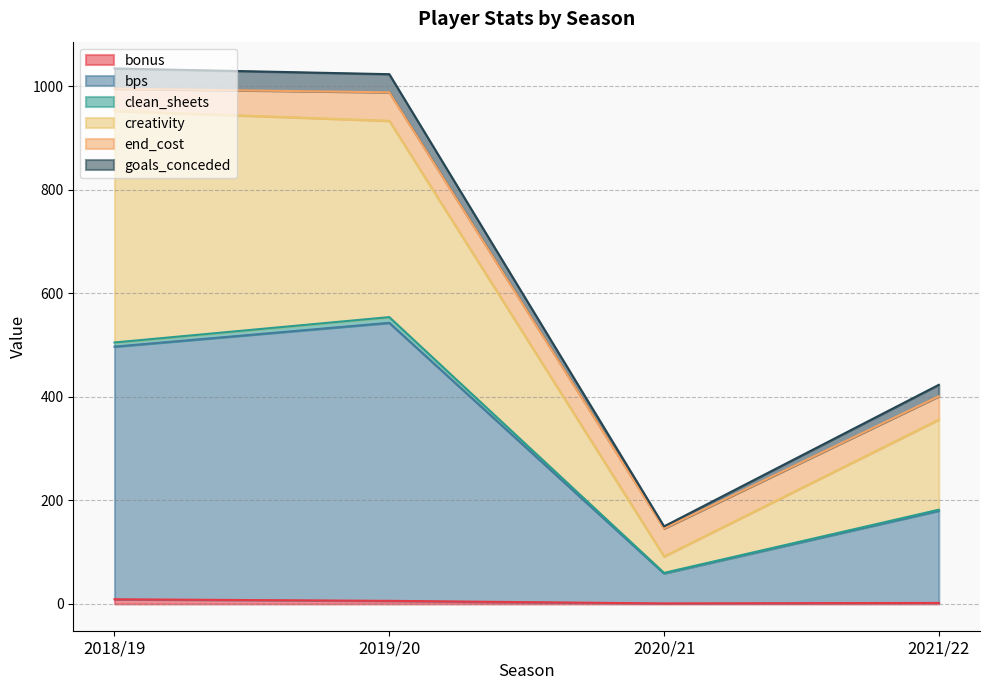

How many data points in bonus are above 6?

1